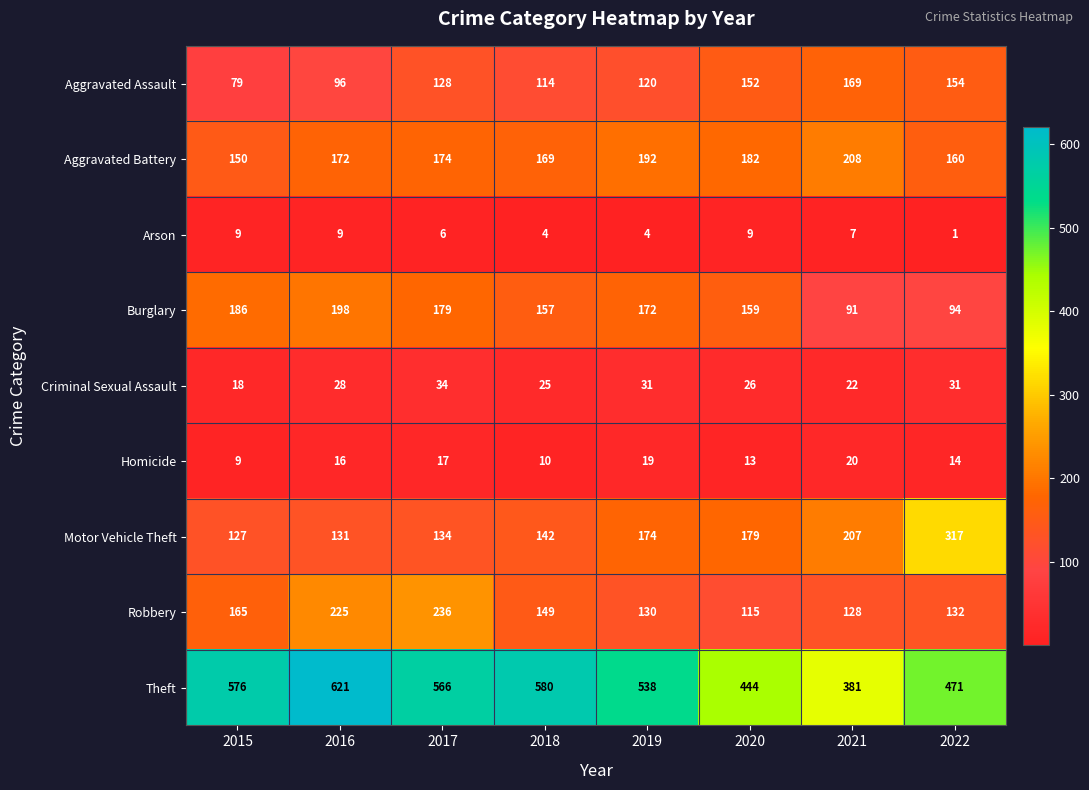

Read the Aggravated Assault value at 2019, to the nearest 10.

120